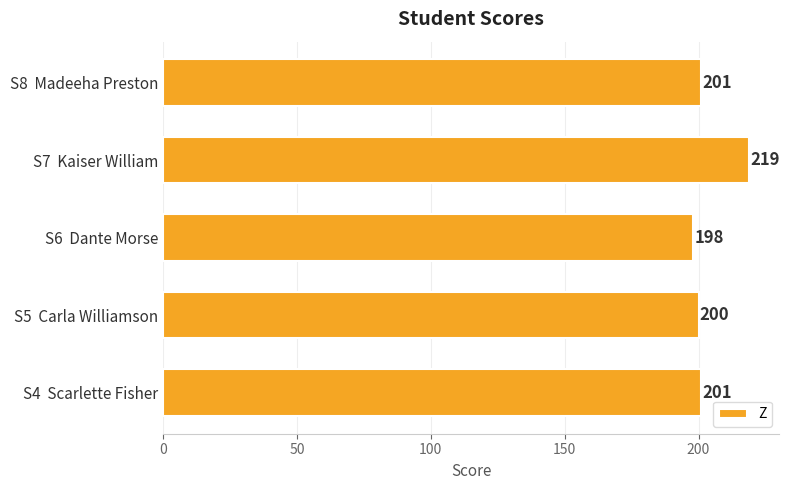

What is the ratio of the value at S7  Kaiser William to the value at S6  Dante Morse?

1.1